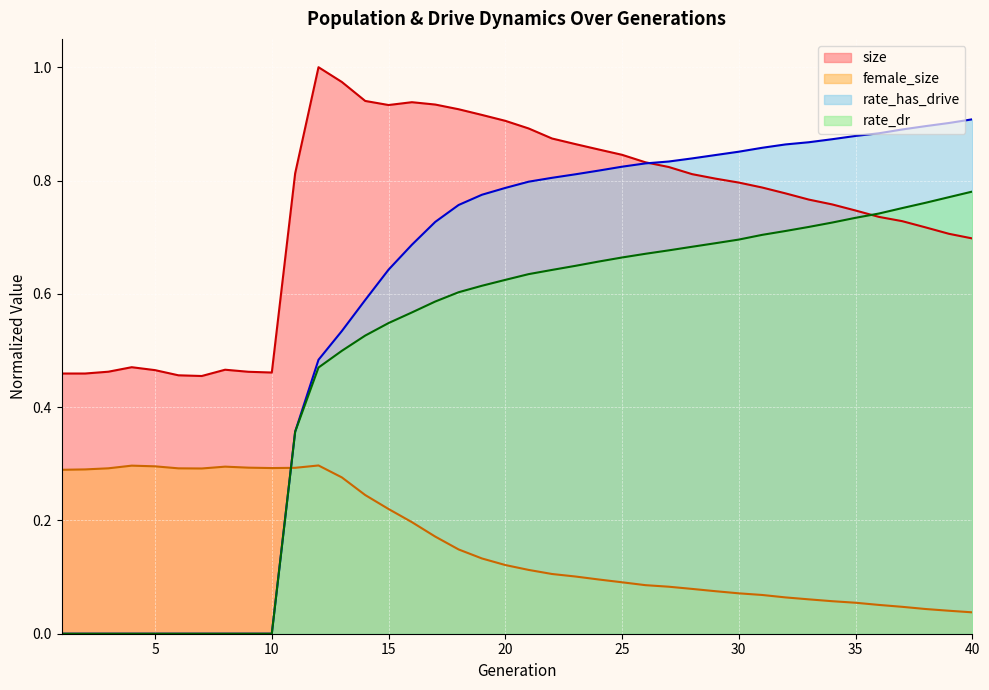

What is the sum of the size values at 29 and 39?

1.5